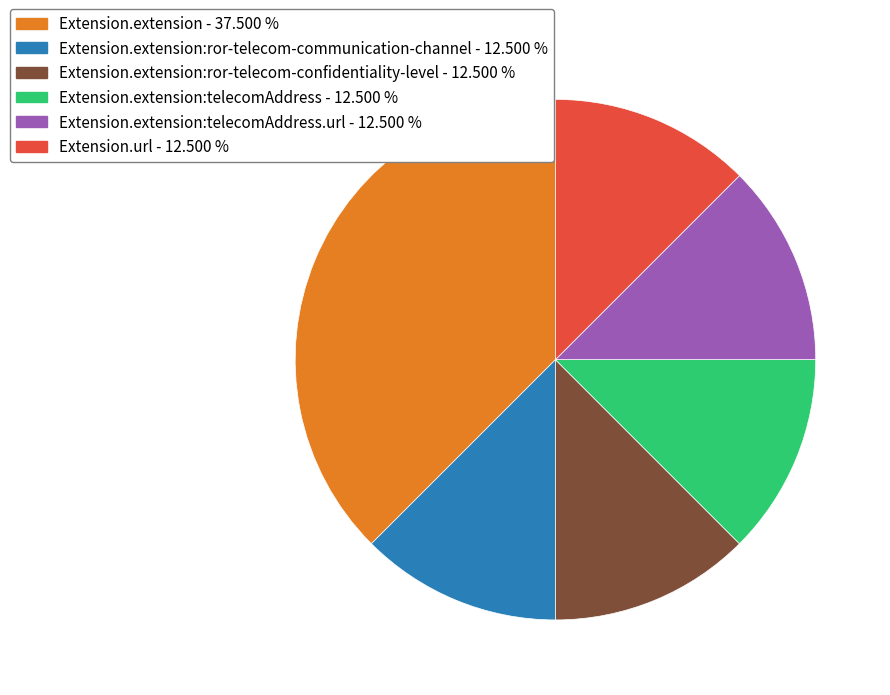

Does any single category account for the majority?

No